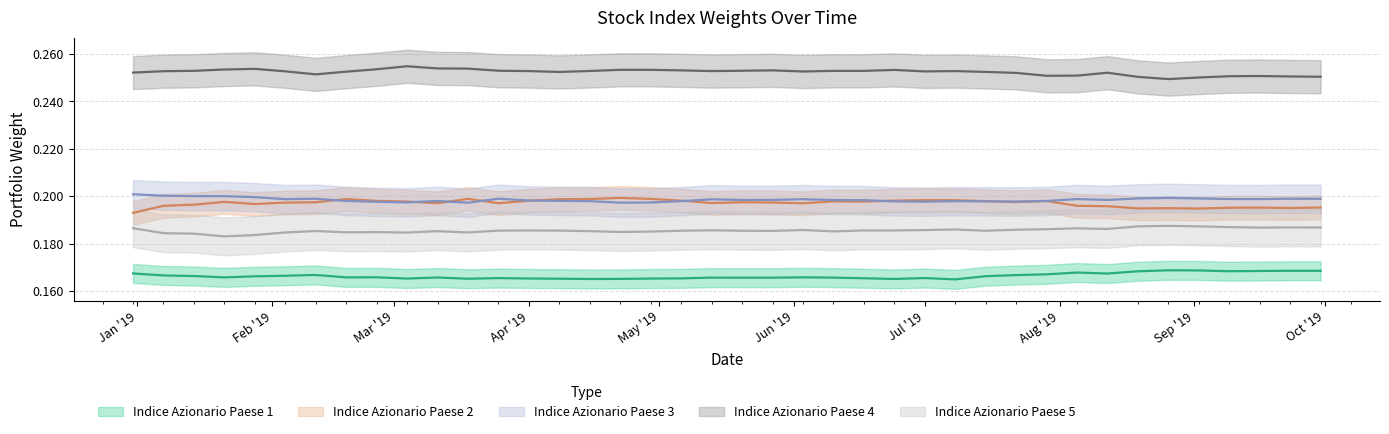

What is the sum of all Indice Azionario Paese 1 values?

6.7